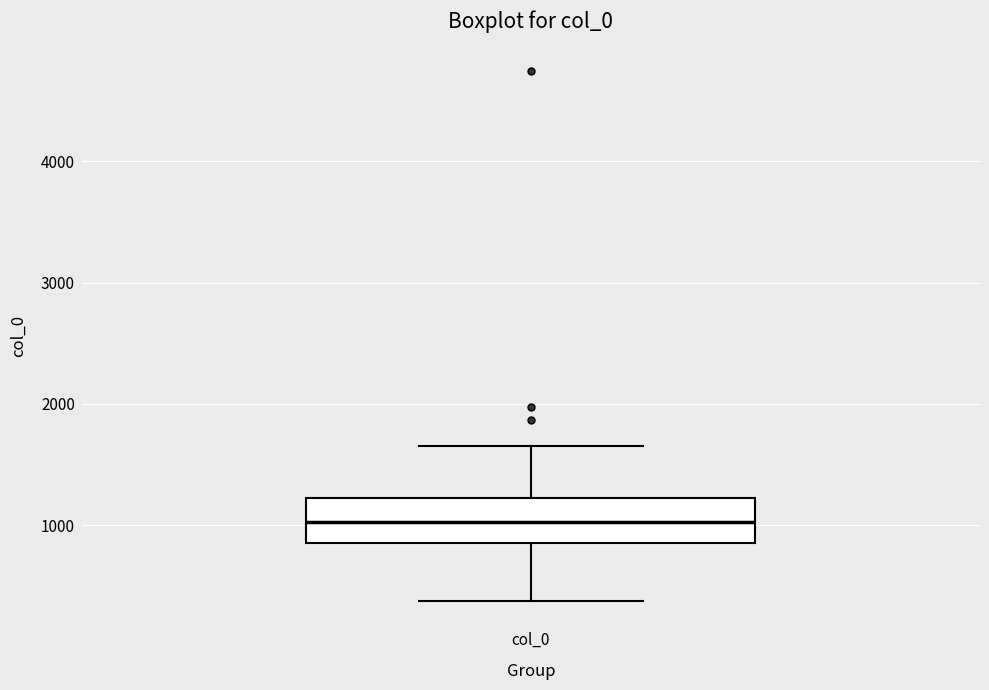

Where is the upper edge of the box for col_0 on the y-axis? The values are not printed on the chart, so give them approximately, as read against the axis.

1200